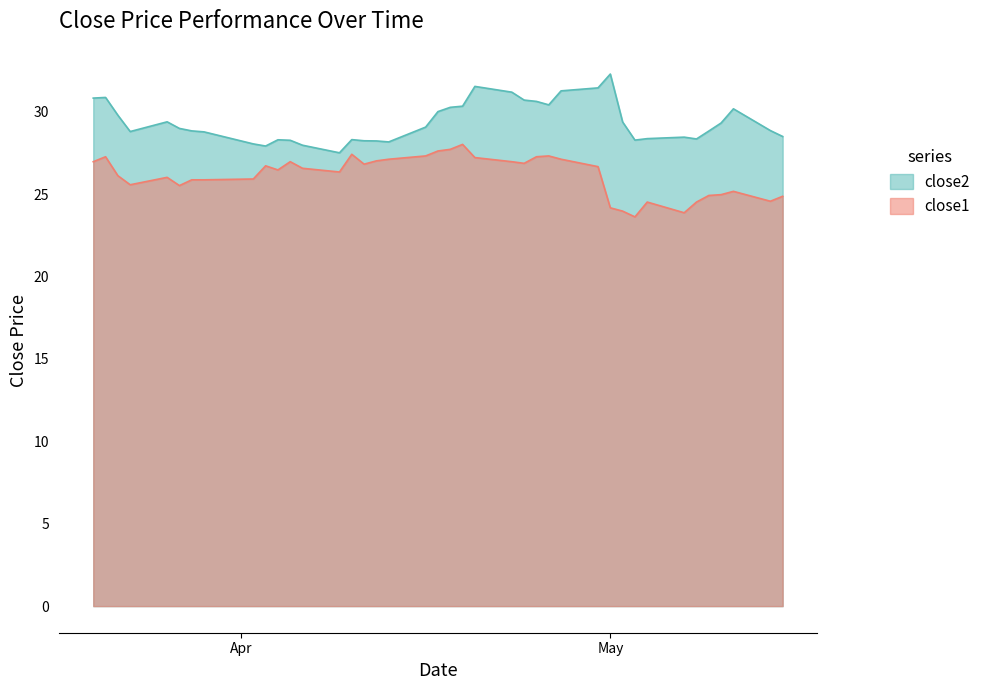

True or false: close1 has more than 0 points higher than both neighbors.

True